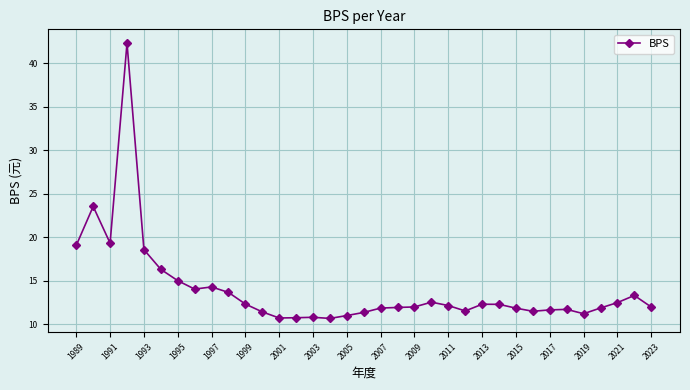

What is the sum of all values?

490.0